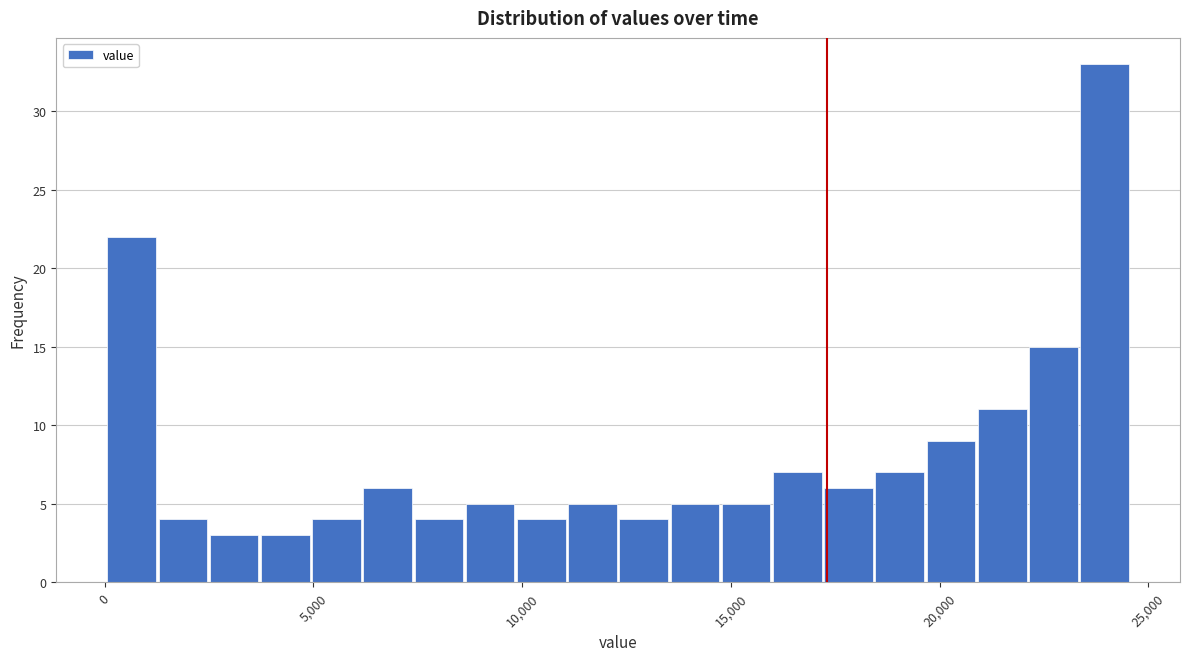

Read against the x-axis, roughly where is the centre of the tallest bar?

24000